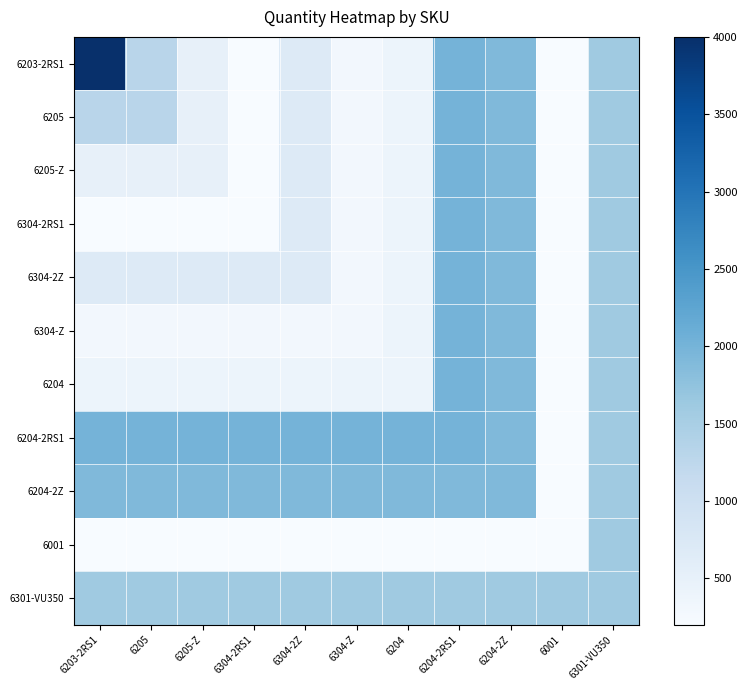

How many categories are shown in the chart?

11